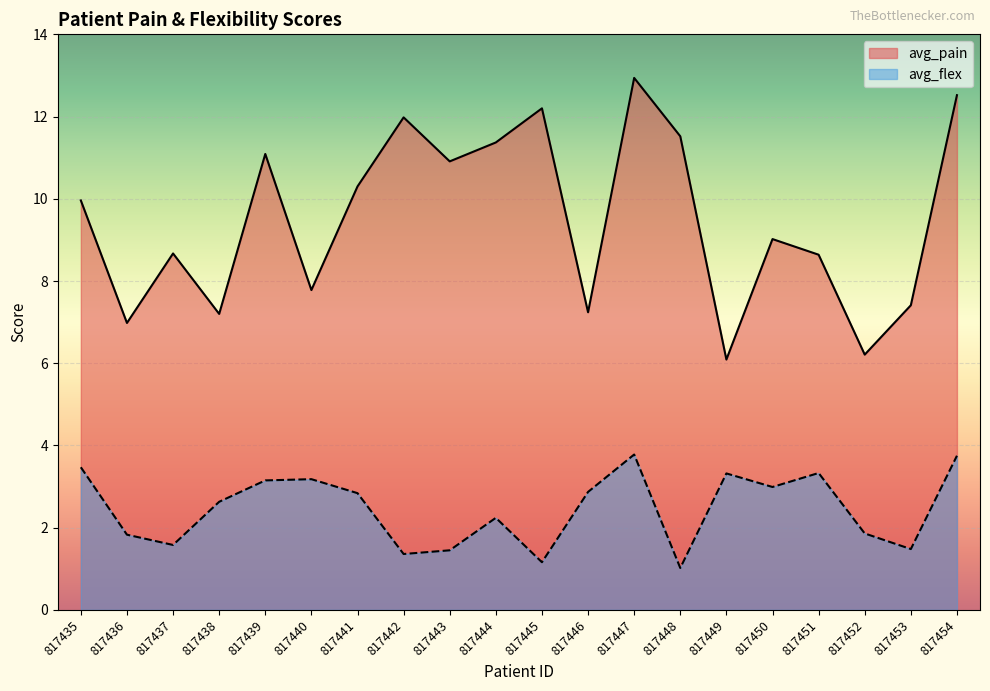

Does the chart display data point markers on the line(s)?

No